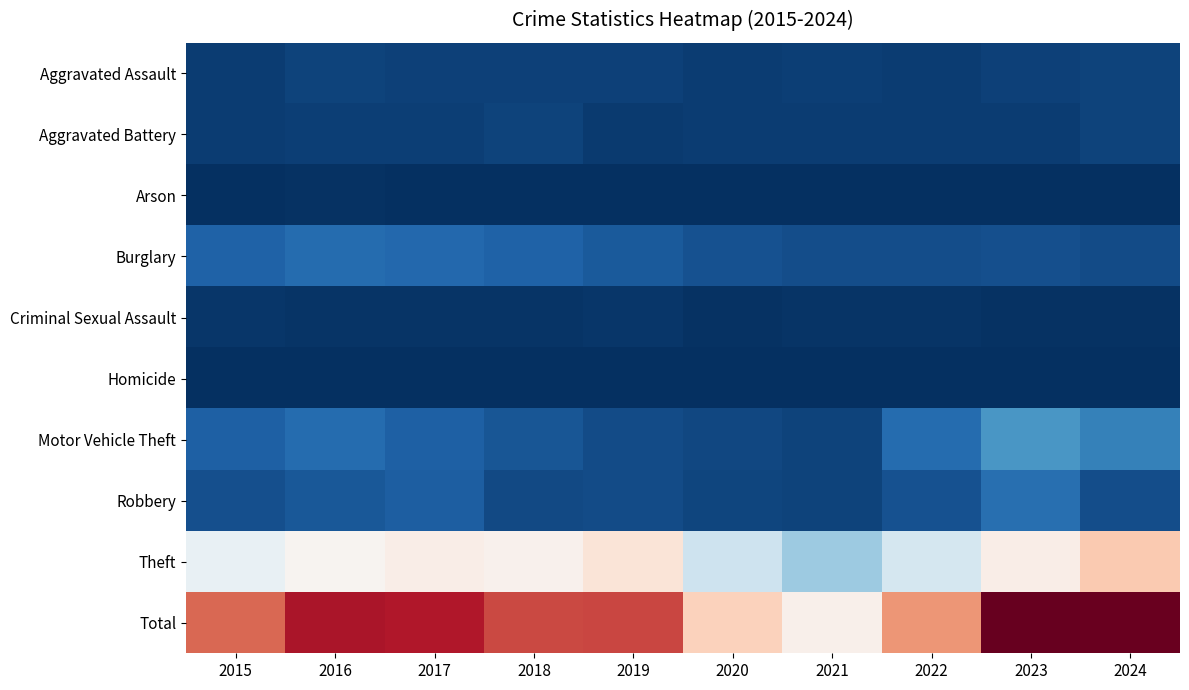

What is the smallest value displayed?

2